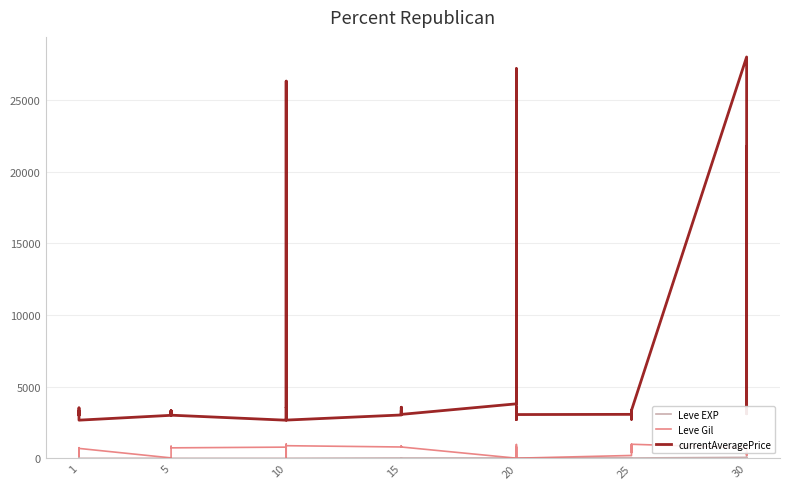

Reading left to right, transcribe all the data shown in this chart.

Leve EXP: 1	2	1	1	2	1	6	6	8	6	6	5	3	9	9	13	6	6	24	21	24	21	20	24	28	16	28	28	12	28	47	36	24	41	36	24	67	99	34	36
Leve Gil: 690	220	690	160	740	690	30	30	460	840	840	730	780	990	990	90	880	880	790	850	790	850	790	790	10	800	10	10	960	10	200	390	980	630	390	980	730	220	430	240
currentAveragePrice: 3307	3309	2996	3515	3000	2661	2999	3015	3313	3001	3316	3008	2658	2670	26304	3539	3543	2666	3023	3341	3041	3325	3561	3064	3800	27174	3053	3568	2700	3052	3066	2734	3349	3341	2734	3351	27990	3106	3601	21725